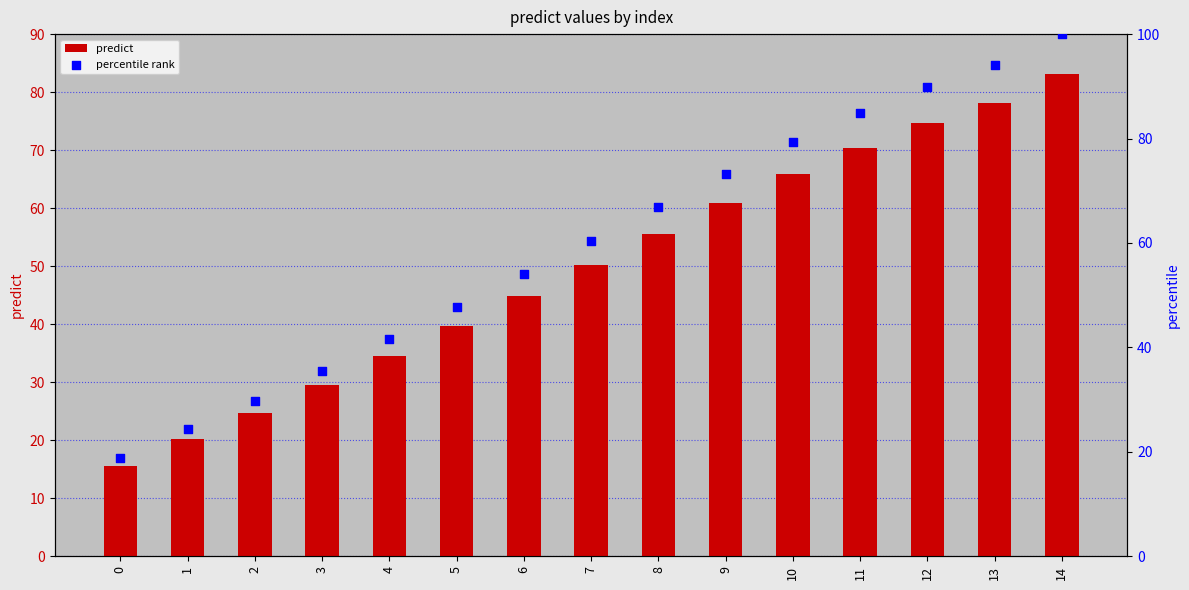

At which category is the sum across all series the highest?

14